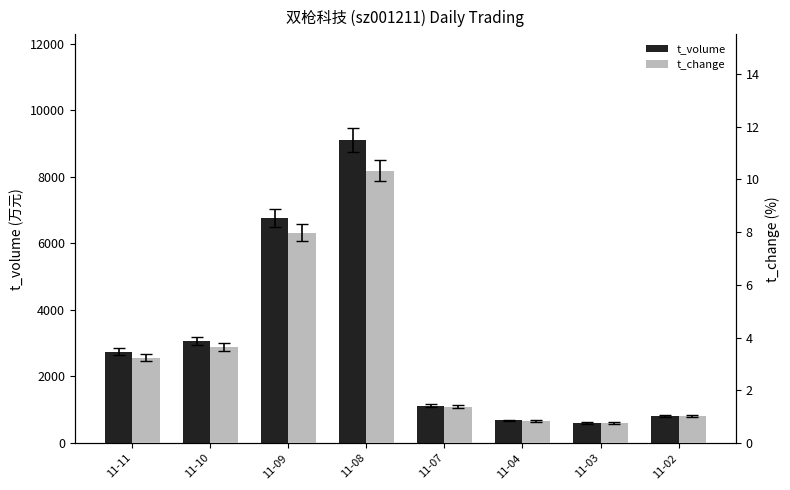

Which label corresponds to the smallest value in the chart?

11-03